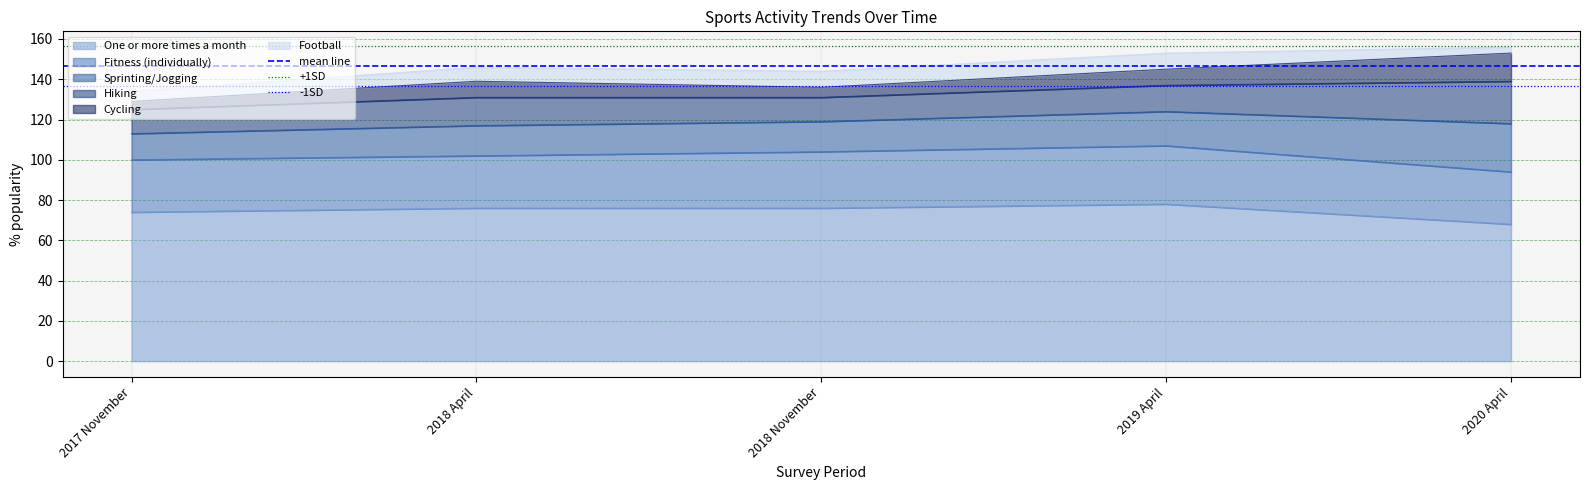

What position from the right is 2017 November?

2